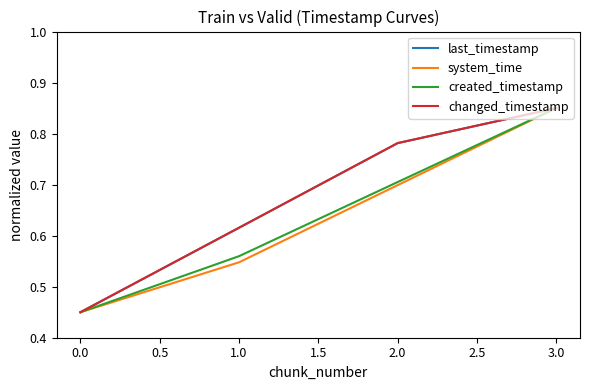

True or false: changed_timestamp and created_timestamp intersect in this chart.

False